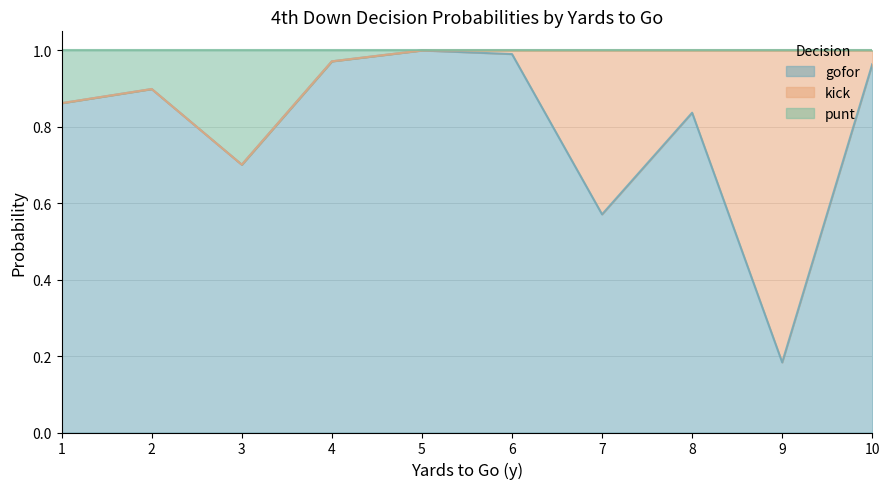

What value does the gofor series have at 5?

1.0